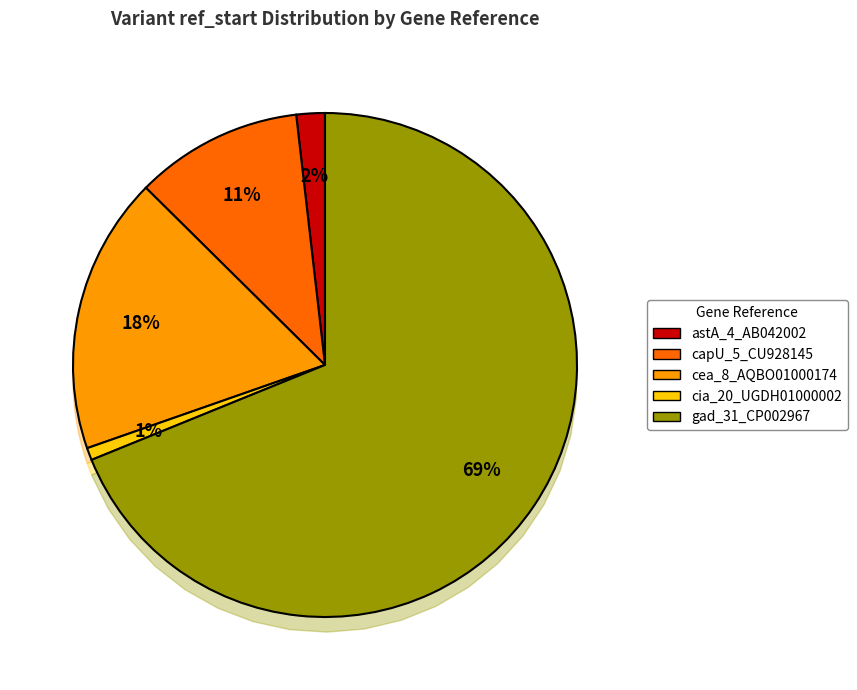

Which has a higher value, gad_31_CP002967 or astA_4_AB042002?

gad_31_CP002967